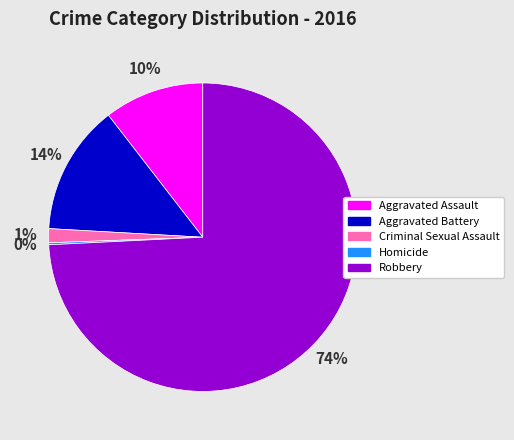

Which slice is the largest?

Robbery